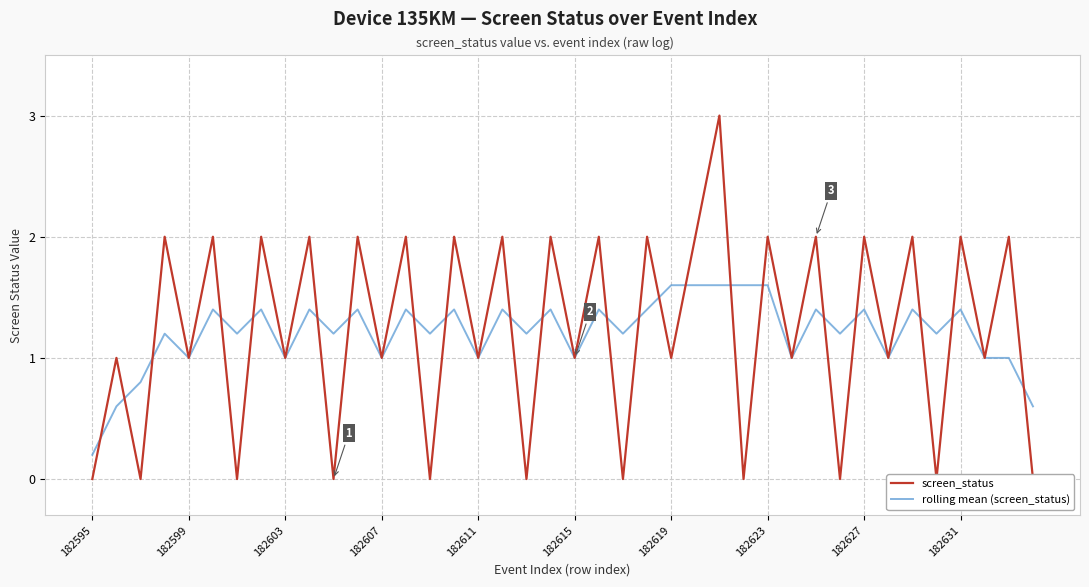

At which label does rolling mean (screen_status) reach its minimum?

182595